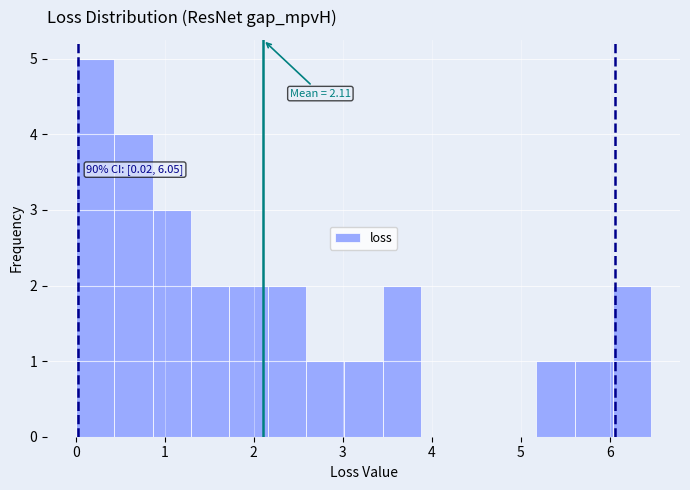

Which range on the x-axis has the tallest bar?

0.0 to 0.4